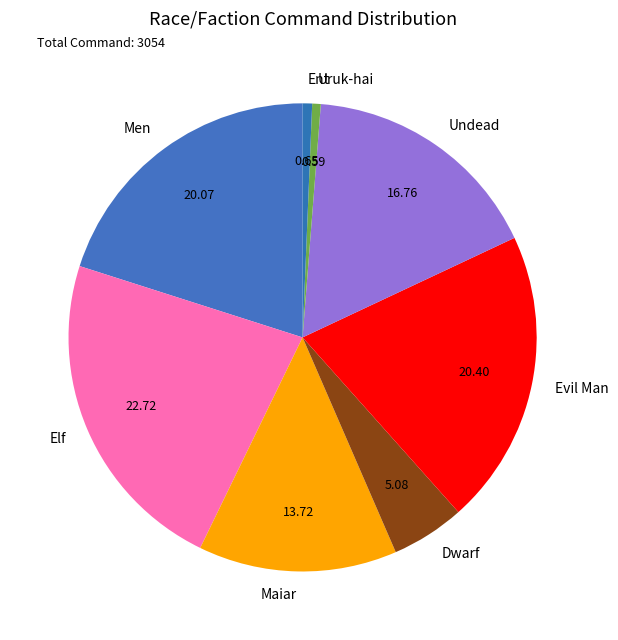

Which category has the biggest portion of the pie?

Elf